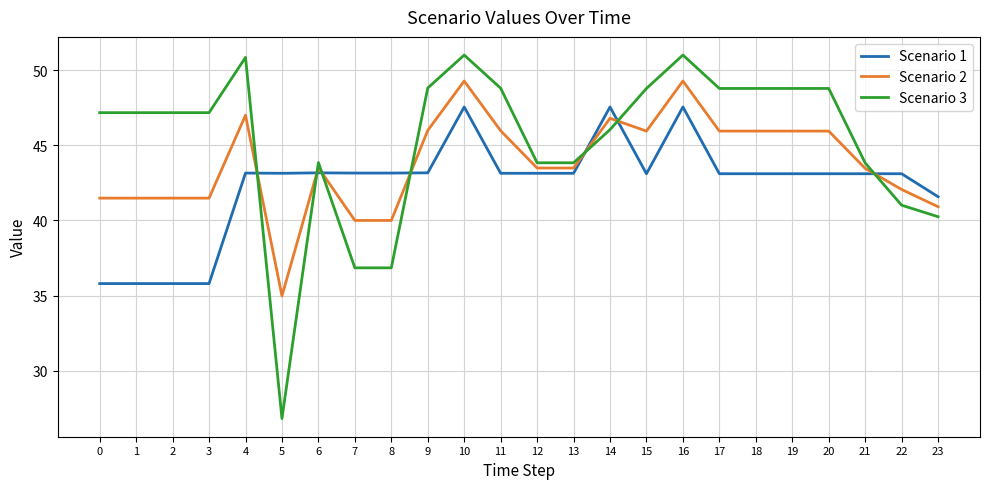

What is the greatest value displayed?

51.0